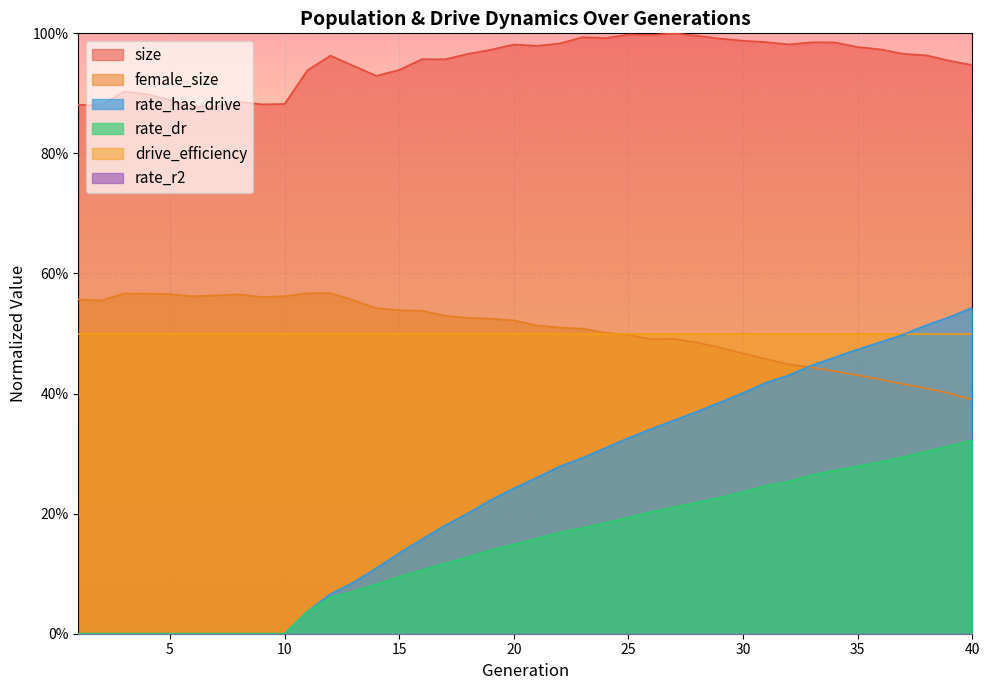

After their last crossing, which series has the higher values: rate_has_drive or female_size?

rate_has_drive